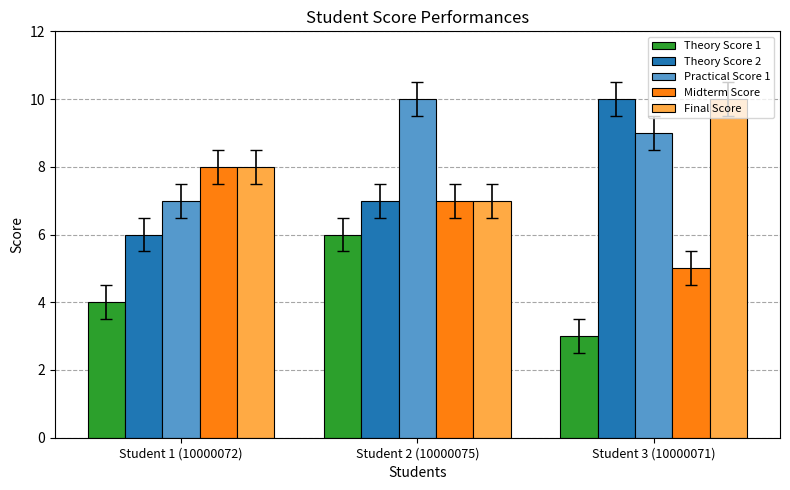

Which series has the widest spread of values?

Theory Score 2